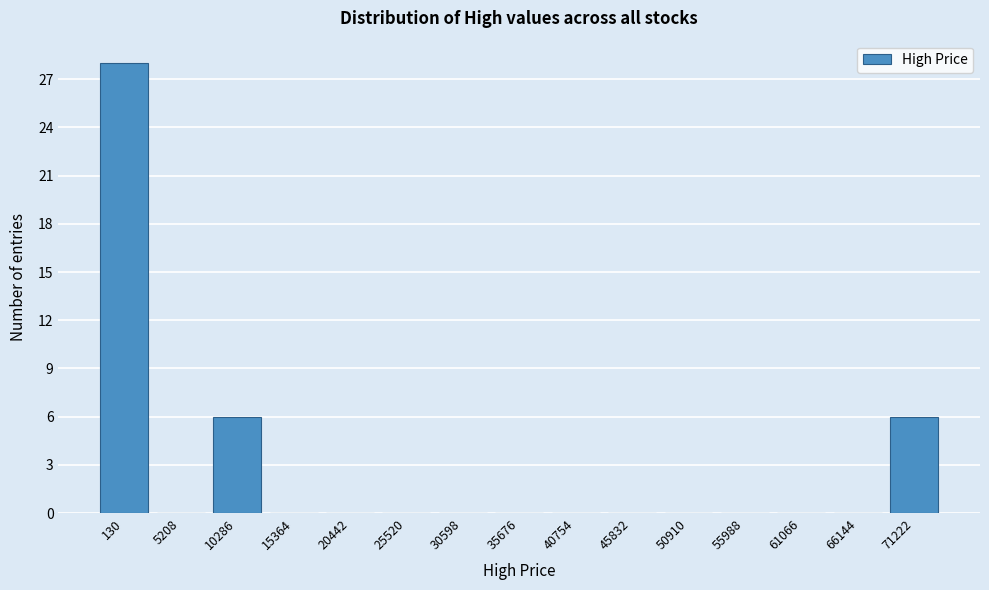

Reading left to right, transcribe all the data shown in this chart.

130=28	5208=0	10286=6	15364=0	20442=0	25520=0	30598=0	35676=0	40754=0	45832=0	50910=0	55988=0	61066=0	66144=0	71222=6